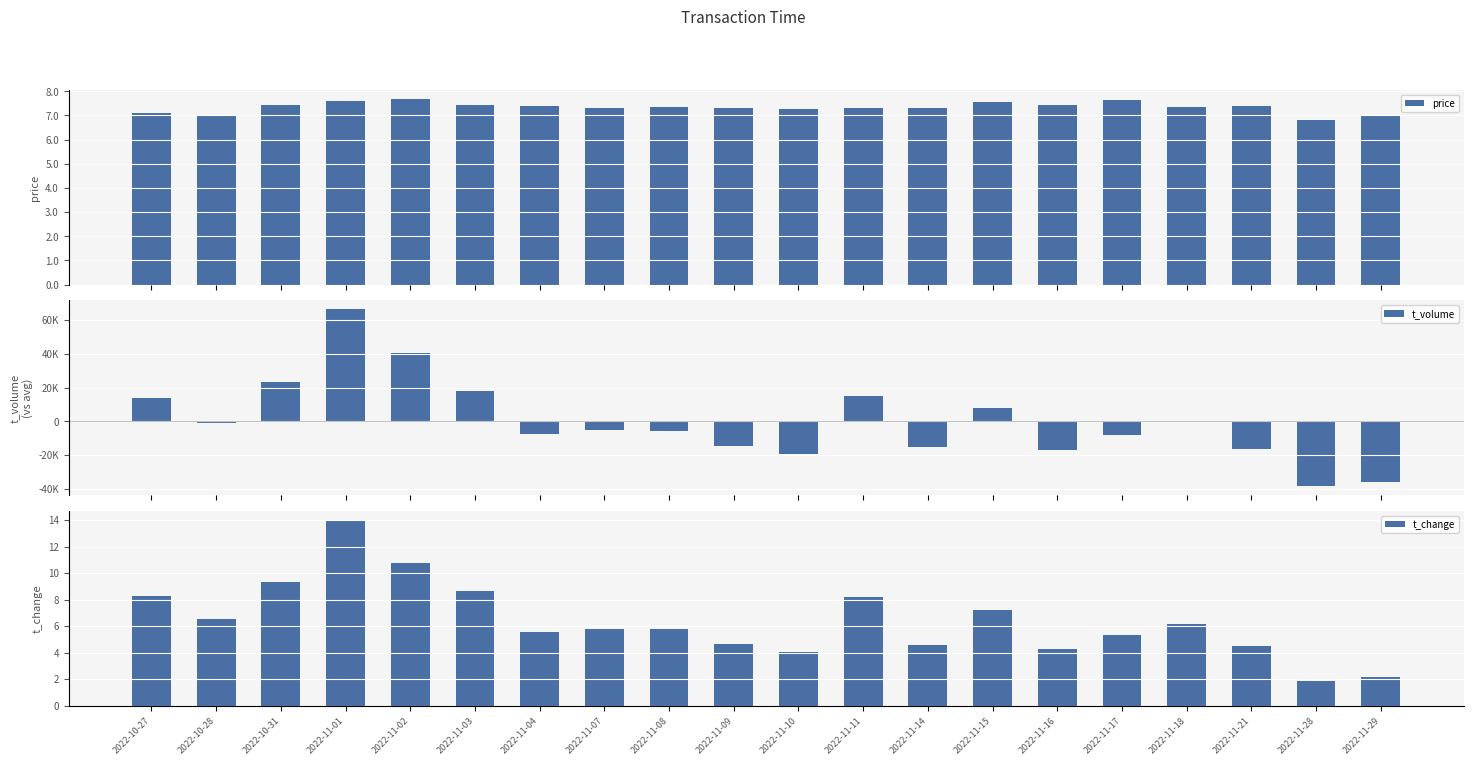

Which category has the highest value across all series?

2022-11-01